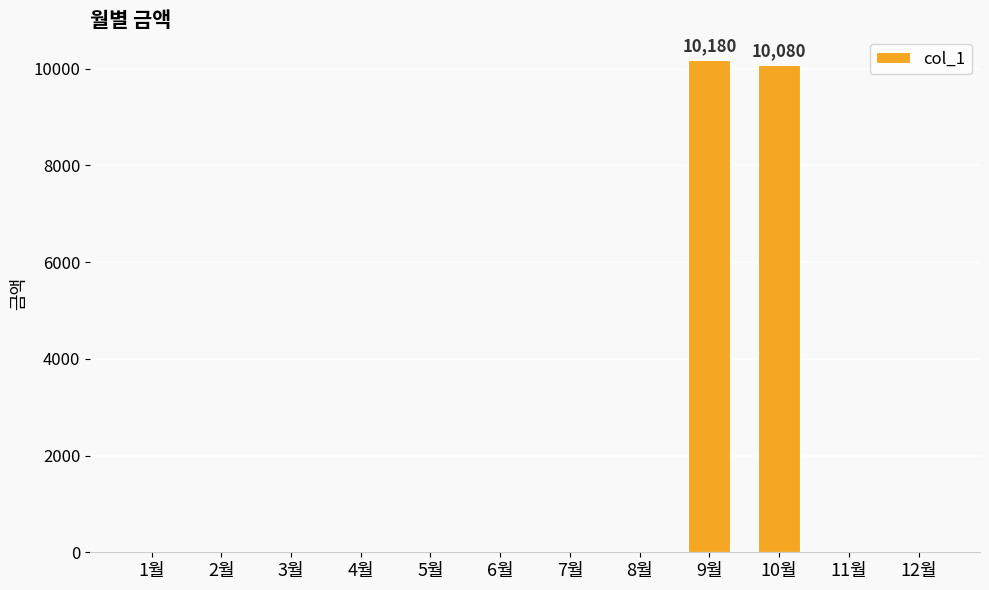

The chart shows a value of 3639 at 1월. True or false?

False